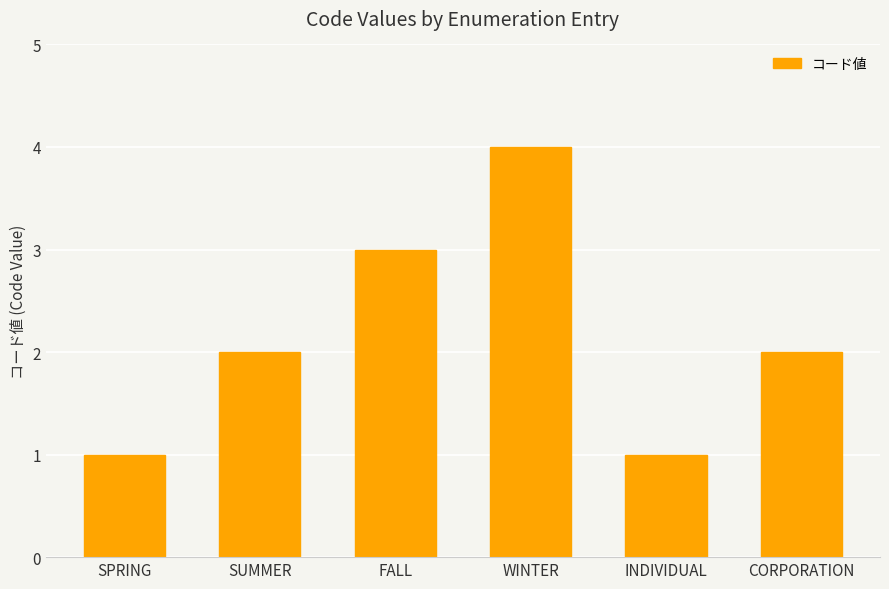

What is the greatest value displayed?

4